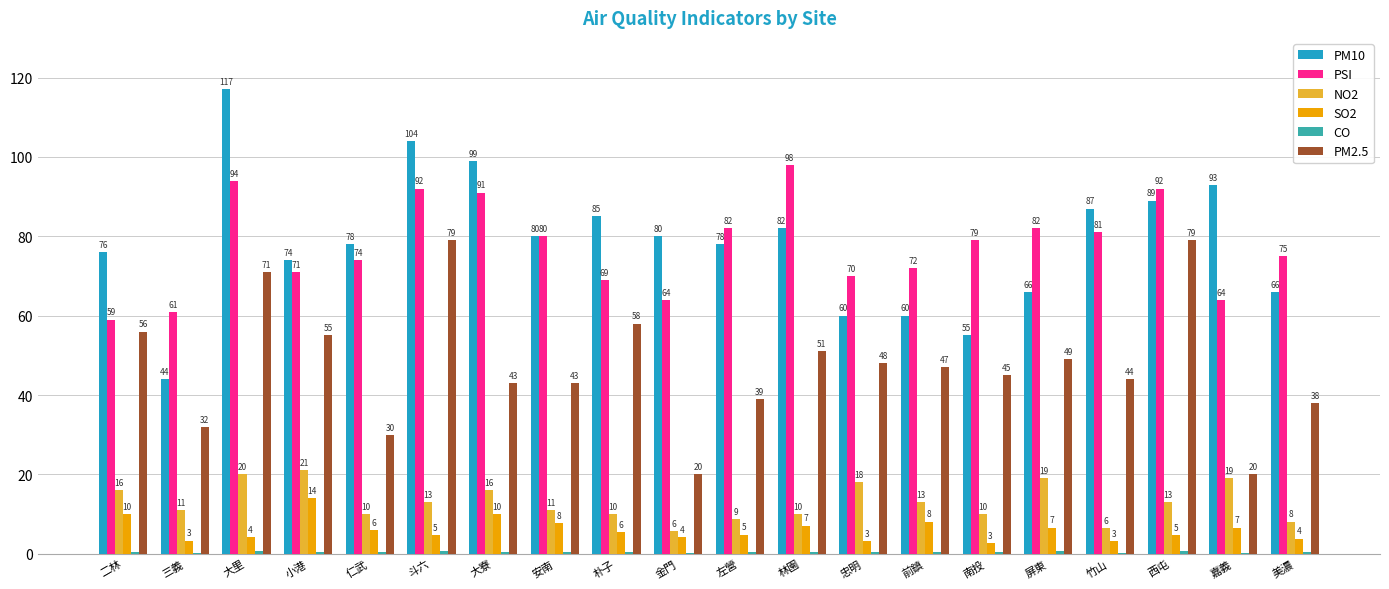

Are the bars grouped side by side (vs. stacked)?

Yes